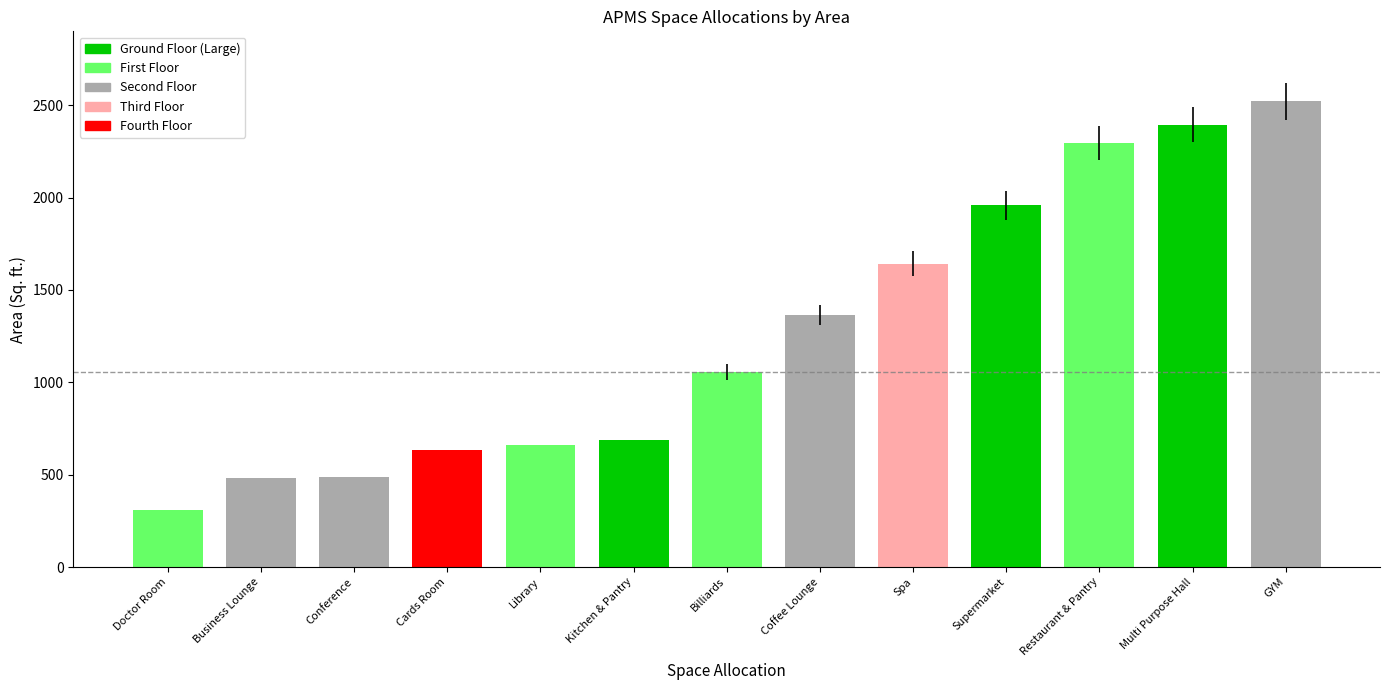

Between Spa and Library, which is larger?

Spa